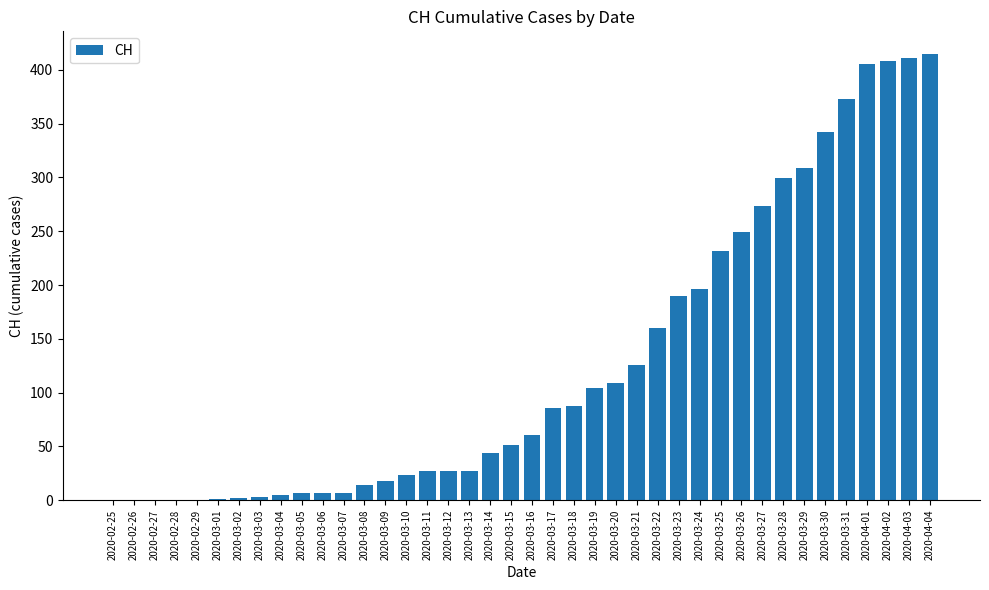

Which label corresponds to the largest value in the chart?

2020-04-04